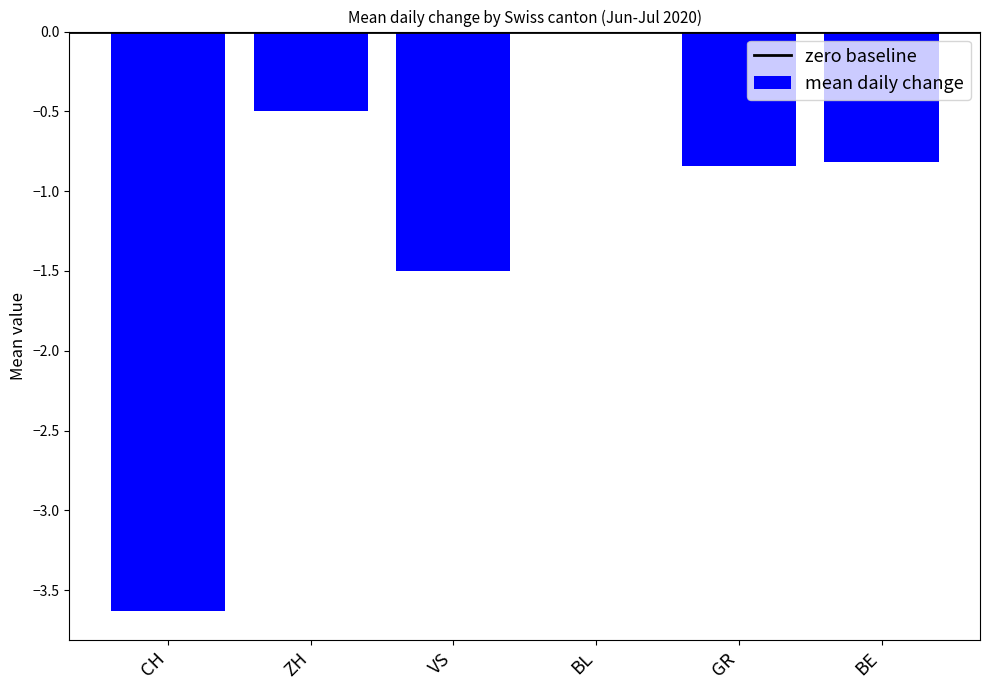

True or false: the data shows -0.5 at ZH.

True